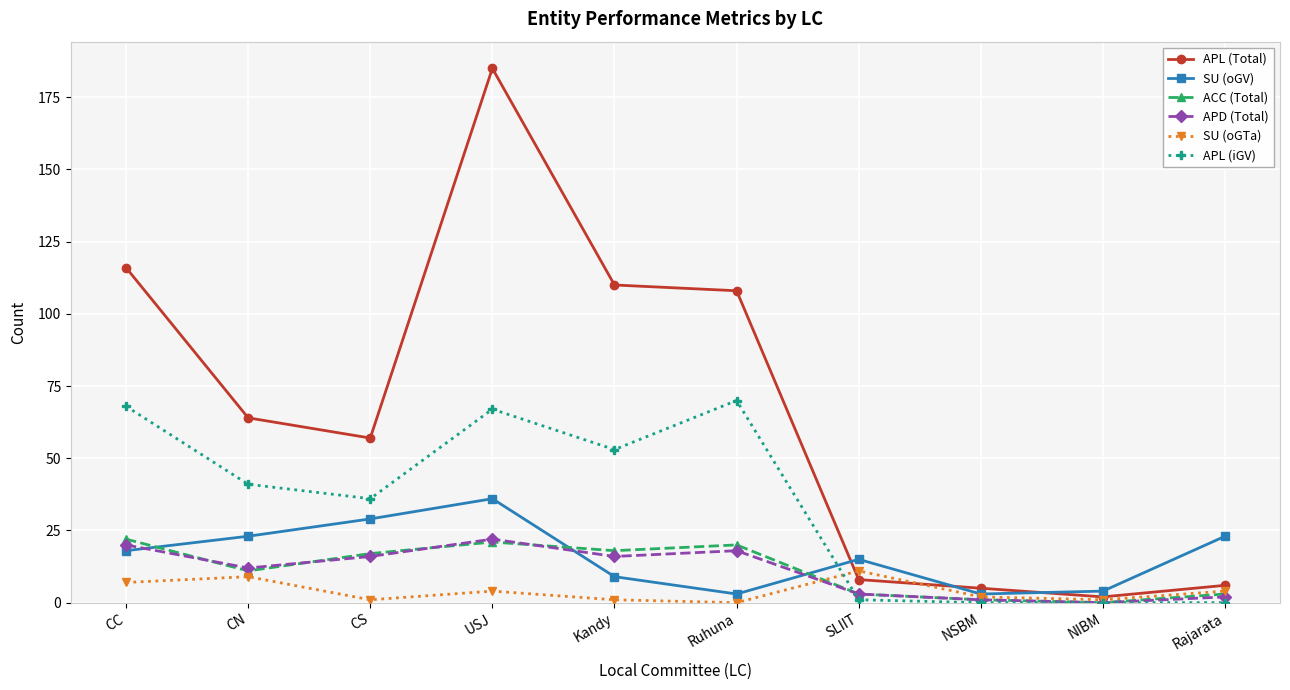

In SU (oGV), how many points are higher than both neighbors (excluding endpoints)?

2